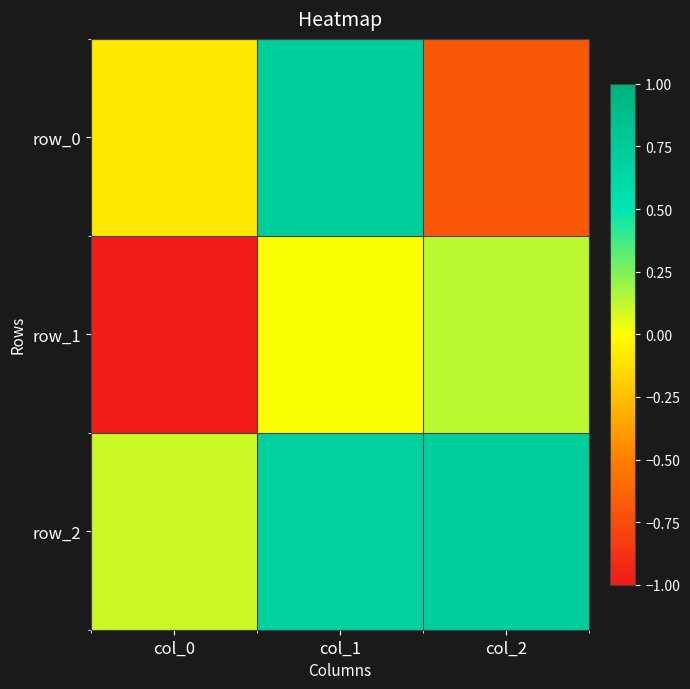

Reading right to left, list all the values displayed in this chart.

row_0: -0.7	0.7	-0.1
row_1: 0.1	0.0	-1.0
row_2: 0.7	0.7	0.1